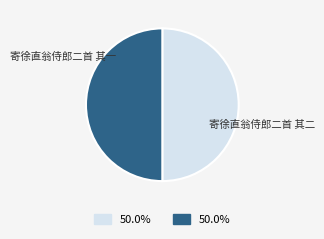

What percentage is NOT represented by 寄徐直翁侍郎二首 其一?

50.0%